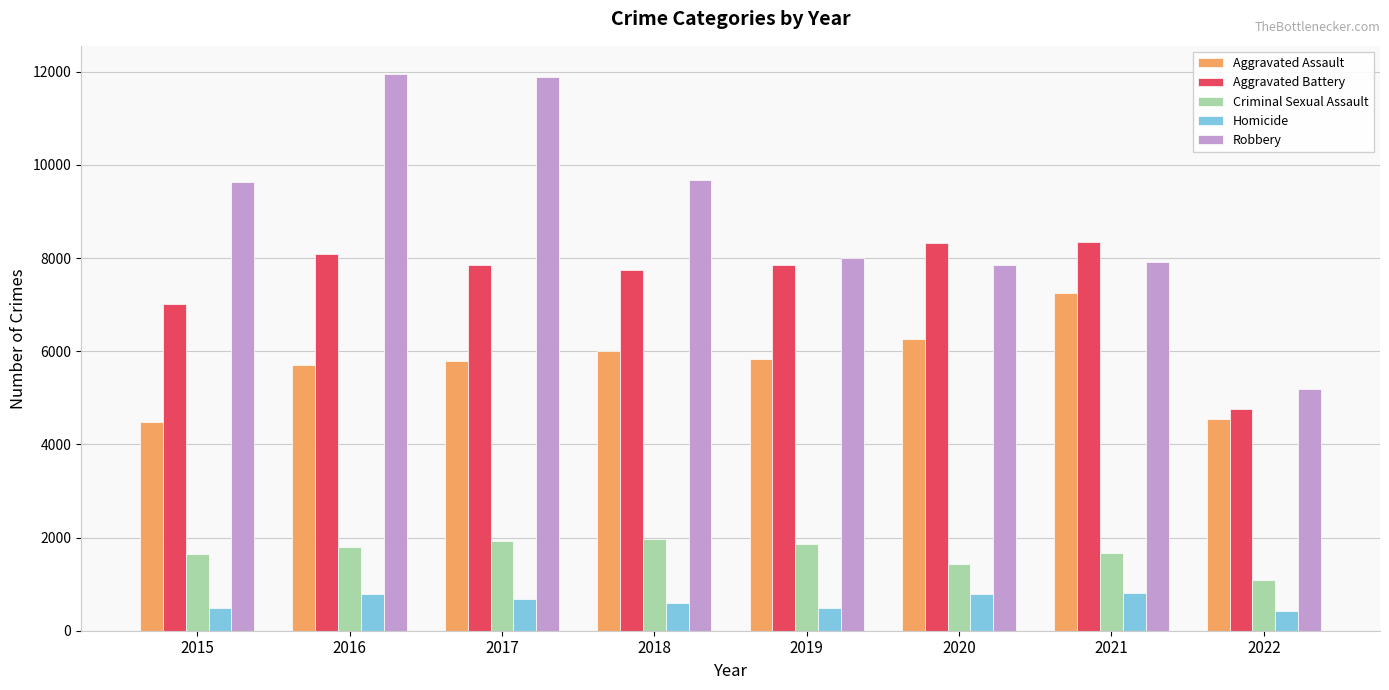

Are the bars horizontal?

No